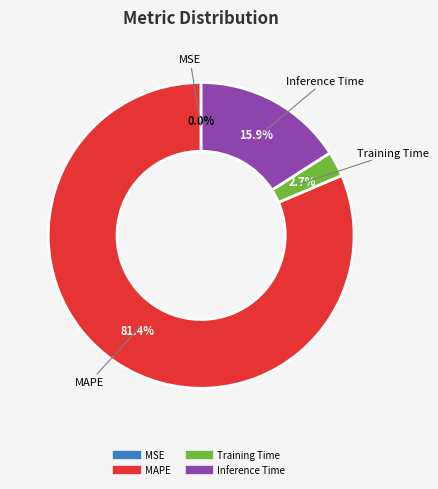

Is there a majority slice in this chart?

Yes